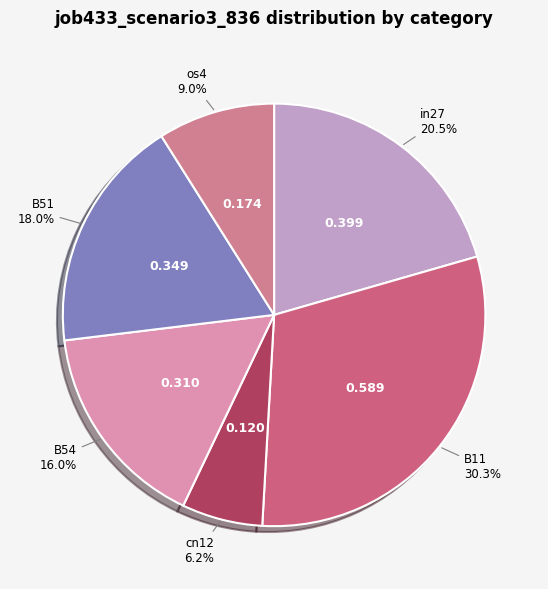

Count the number of slices in the pie.

6